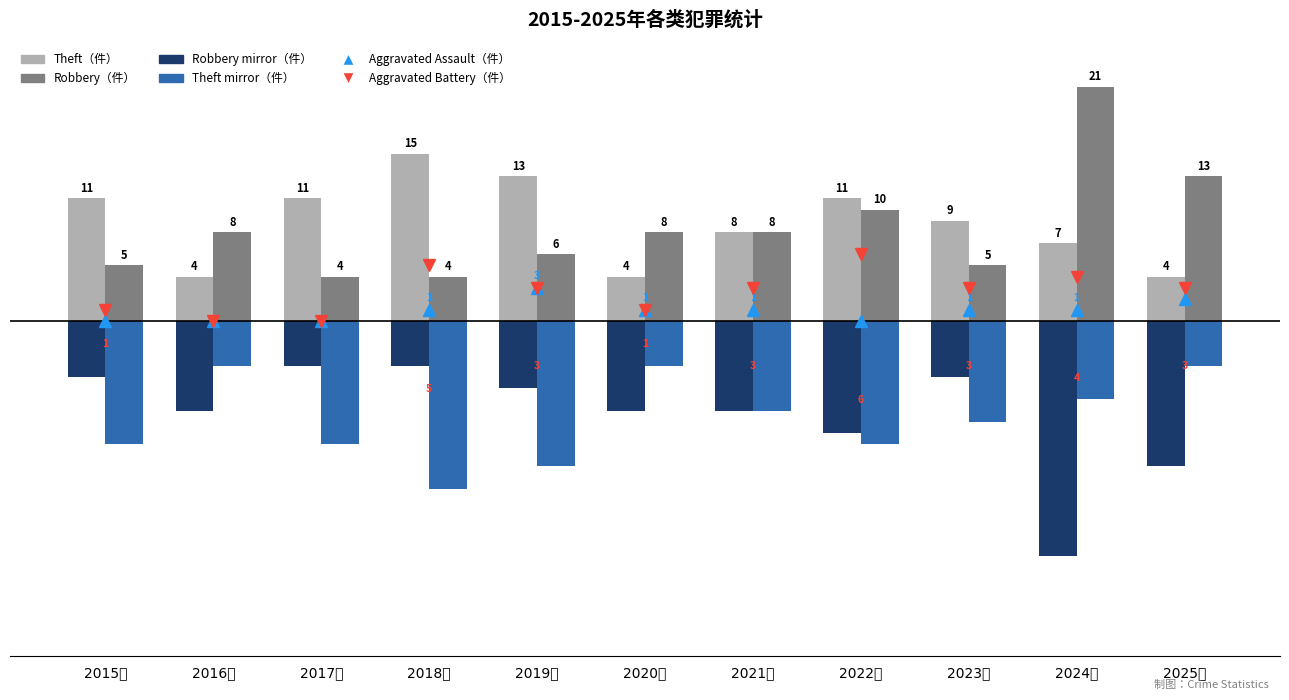

Rank the series at 2017年 from lowest to highest value.

Theft (mirror), Robbery (mirror), Aggravated Assault, Aggravated Battery, Robbery, Theft